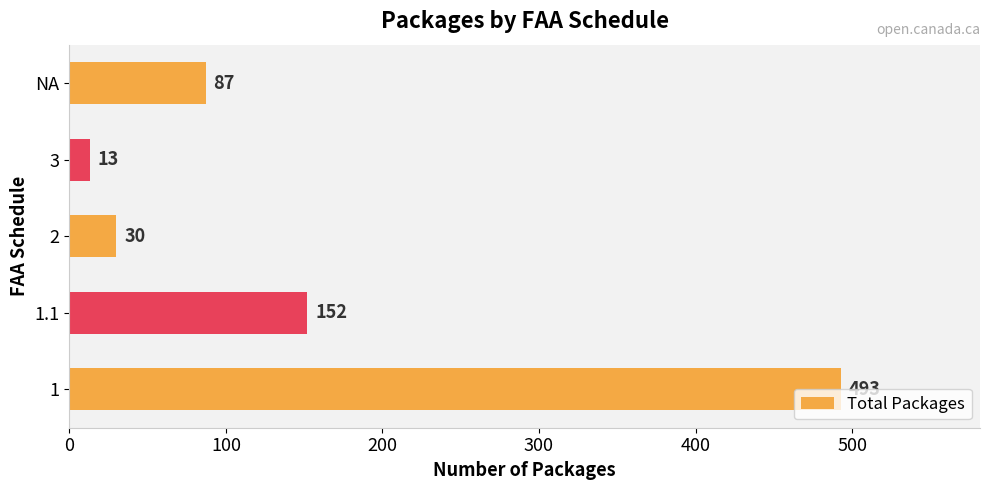

Are the bars grouped side by side (vs. stacked)?

No